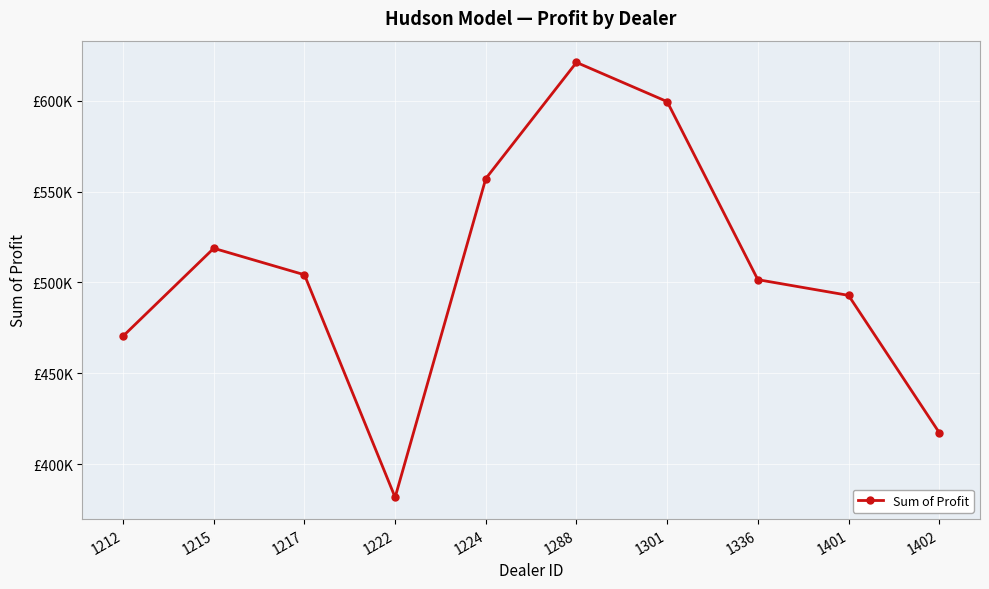

Does the chart have visible grid lines?

Yes